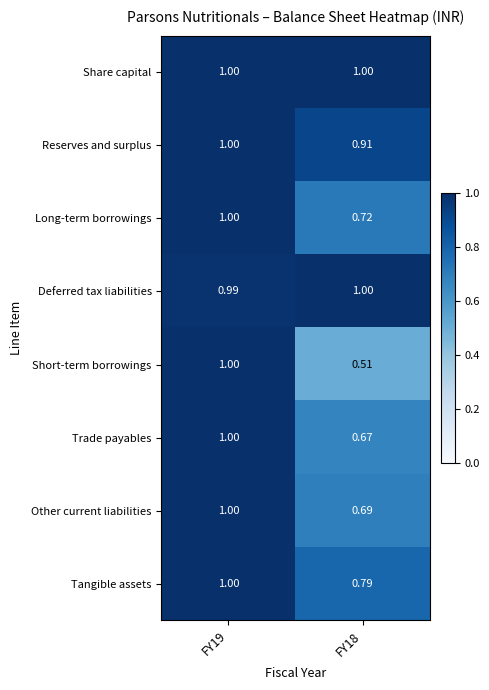

Which series has the widest spread of values?

Short-term borrowings